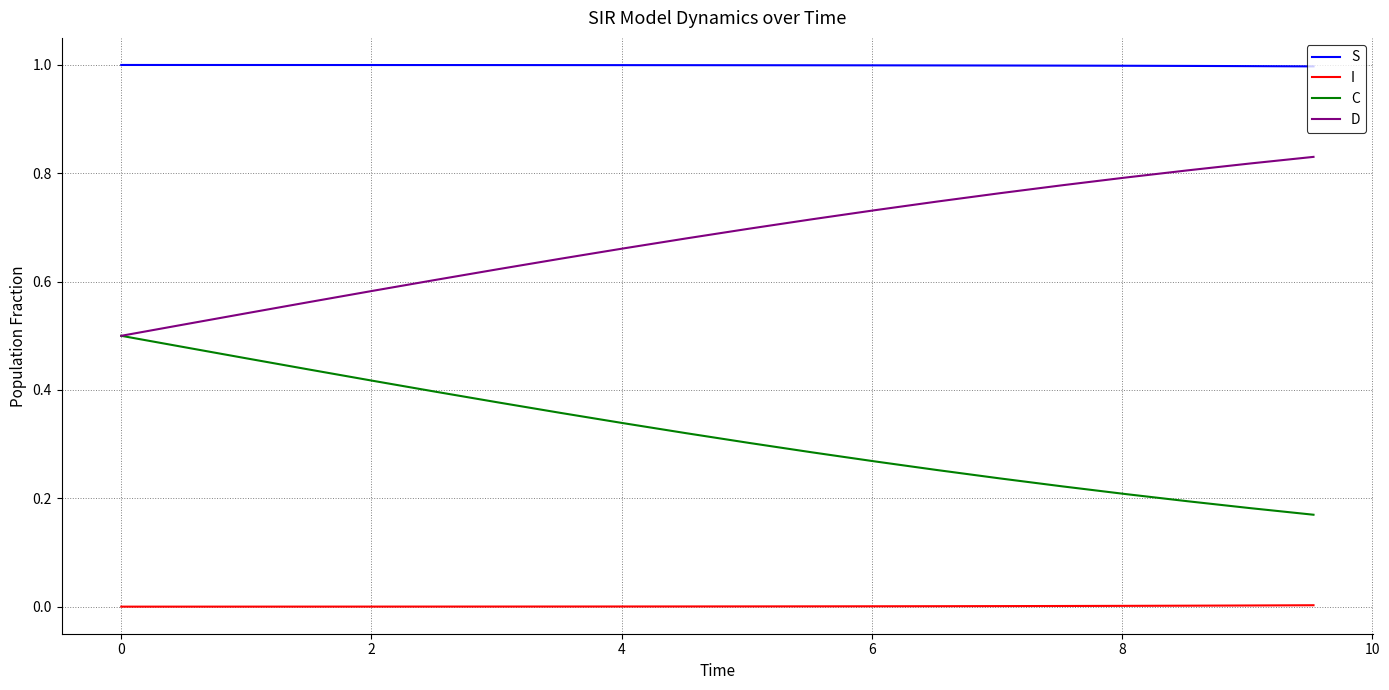

List the series in order of their overall mean, highest first.

S, D, C, I